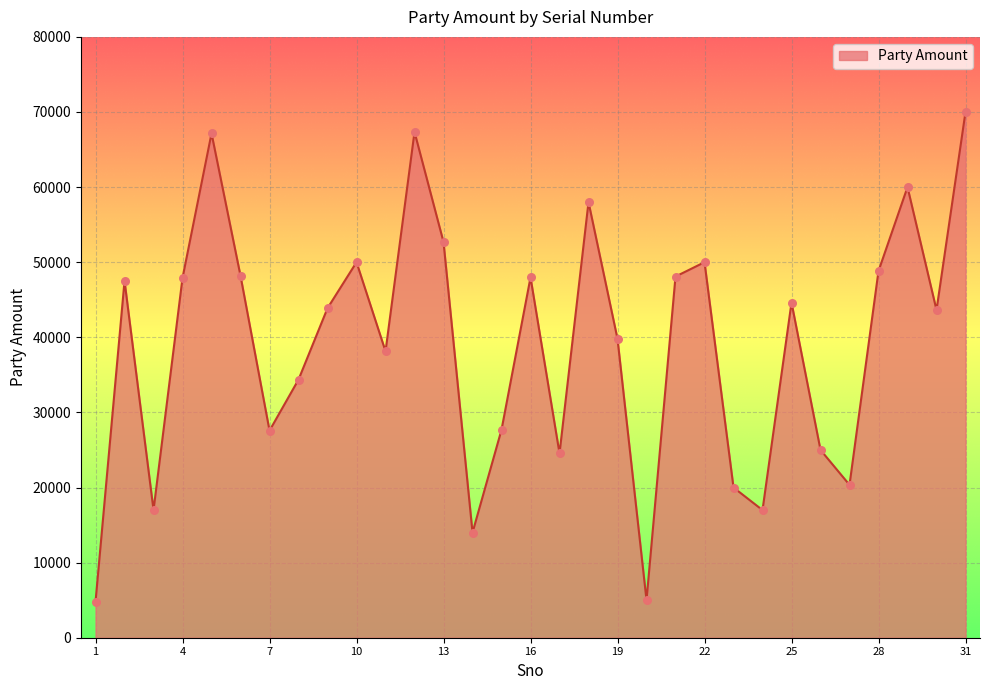

What is the difference between the maximum and minimum values?

65200